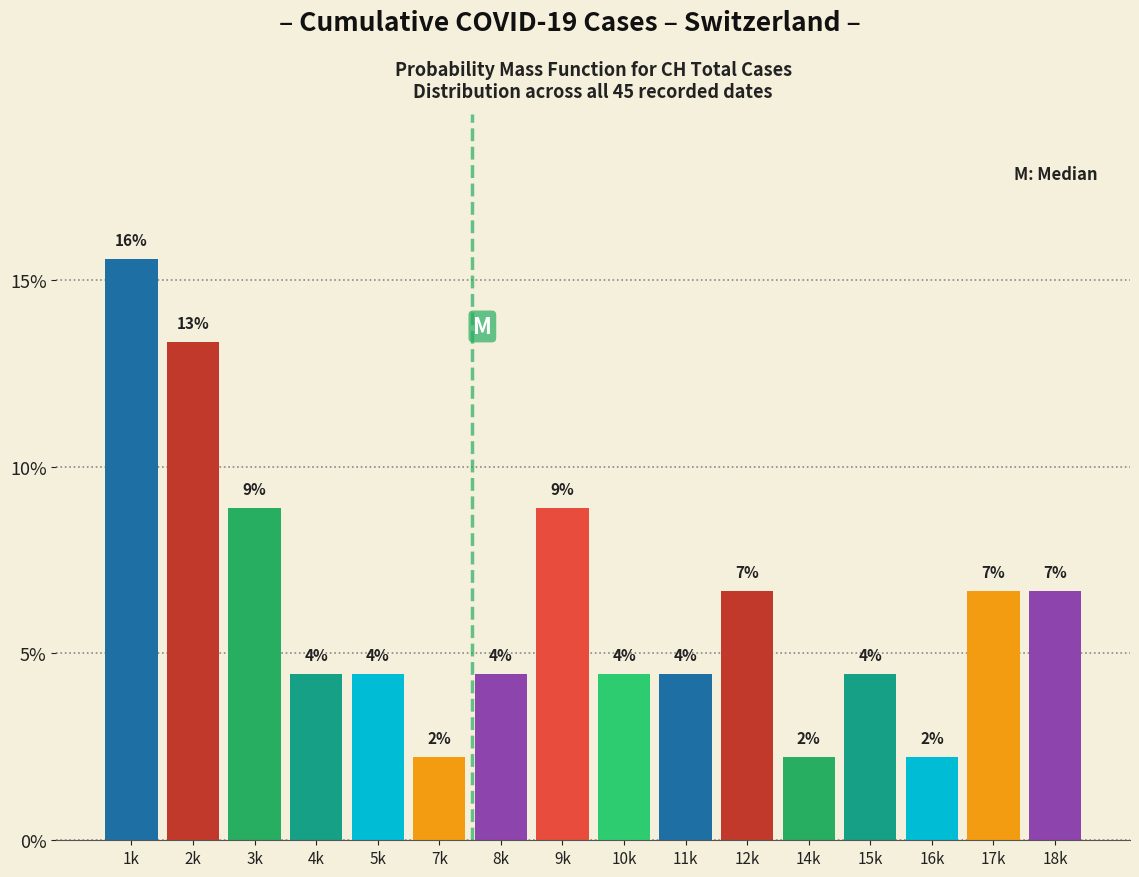

How many bars are there in total?

16